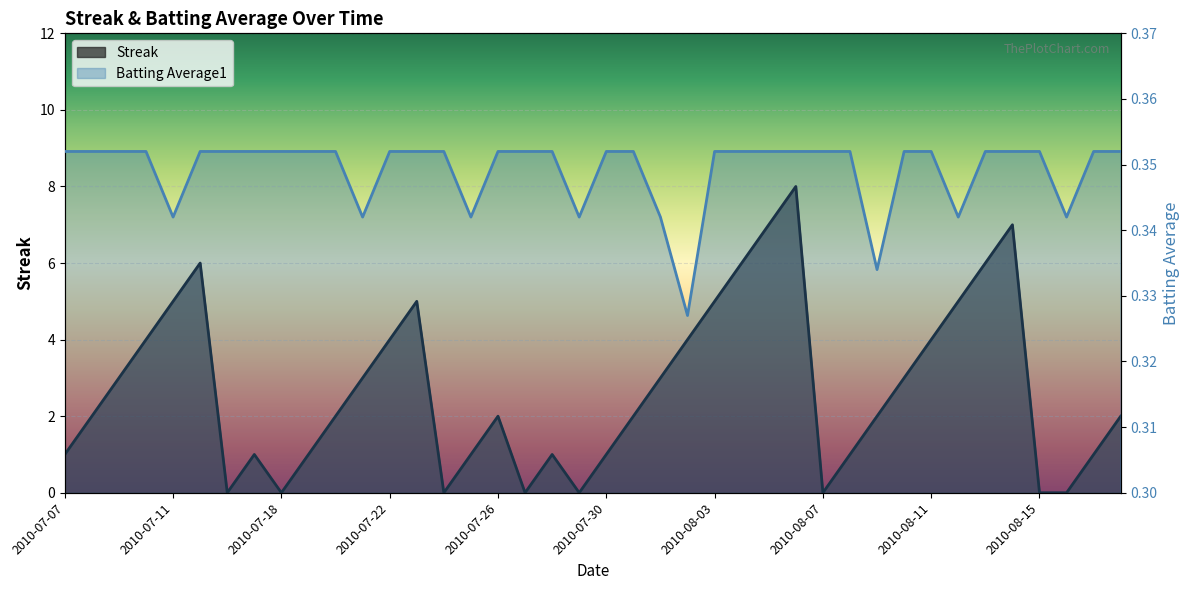

What is the value of the Streak point at the 34th from the left?

5.0